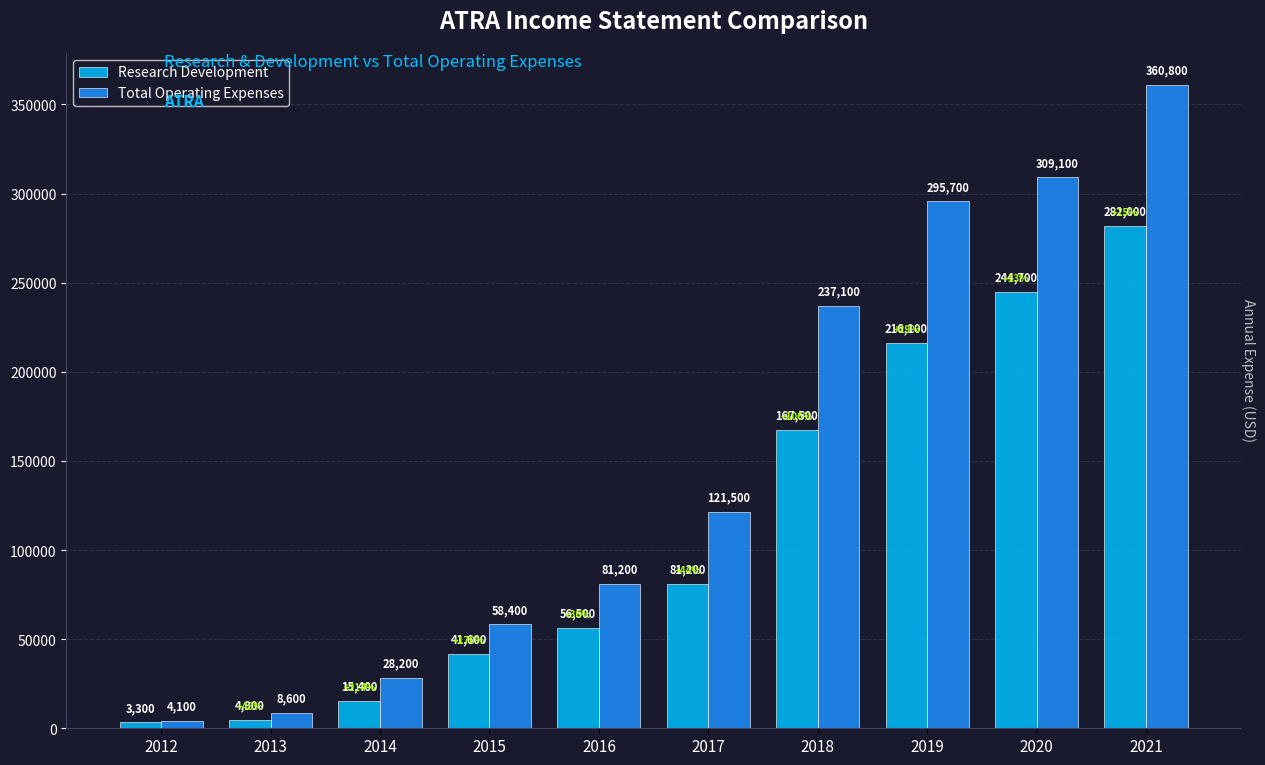

At which label is Total Operating Expenses closest to 182450?

2018